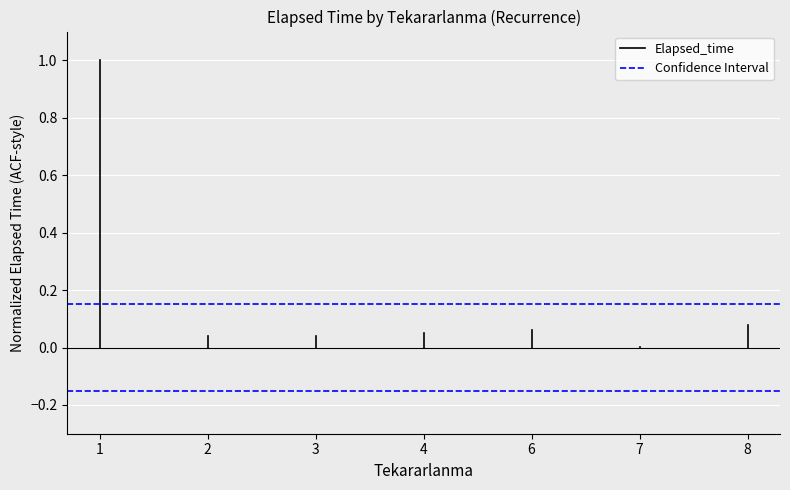

What are all the series names shown in the legend?

Elapsed_time, Confidence Interval